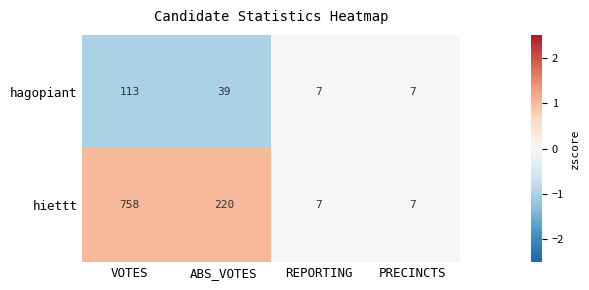

Which series has the widest spread of values?

hiettt